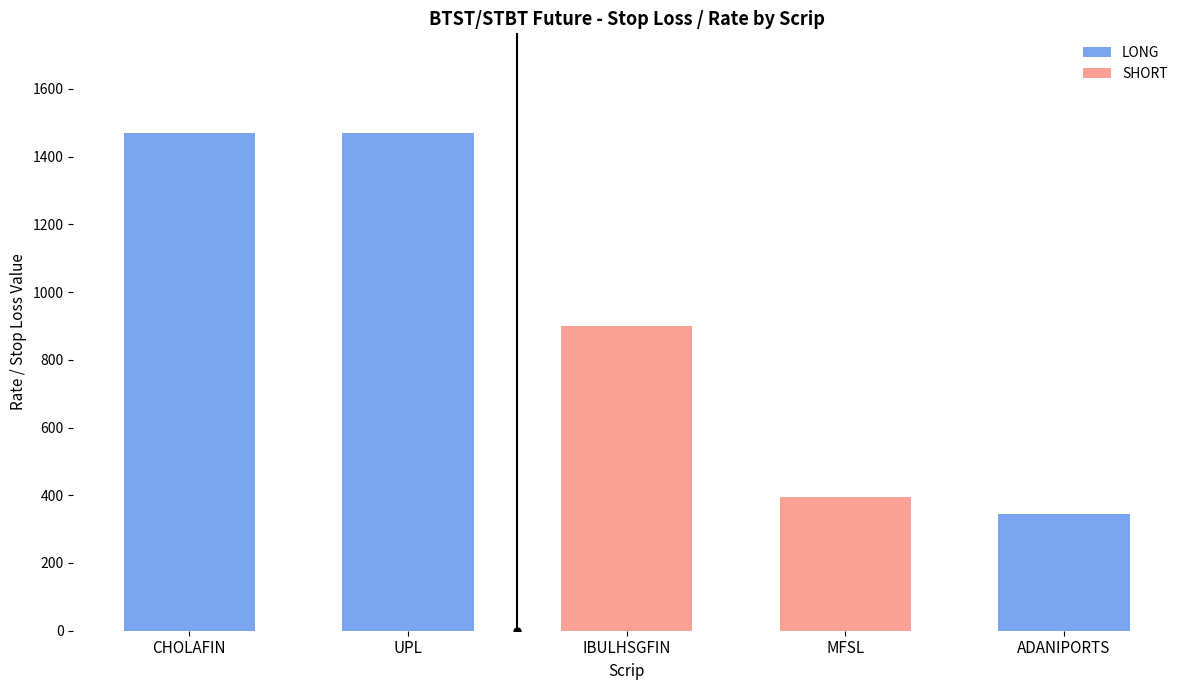

True or false: SHORT has a value of 475 at IBULHSGFIN.

False